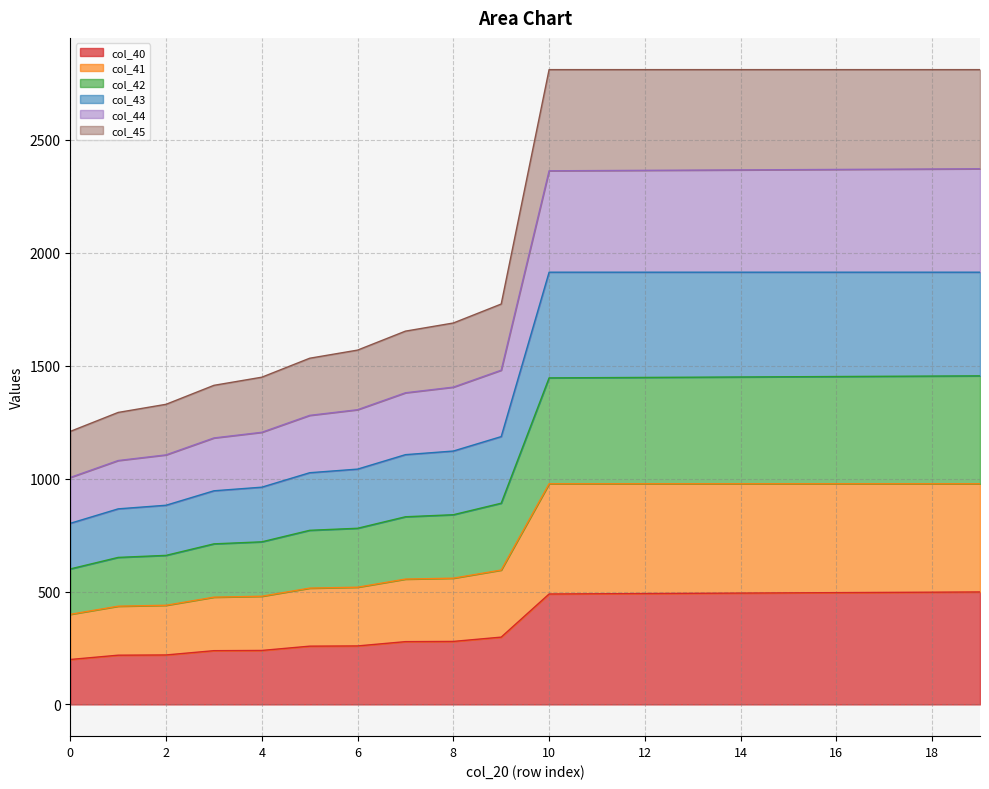

True or false: col_44 and col_42 cross at least once.

False